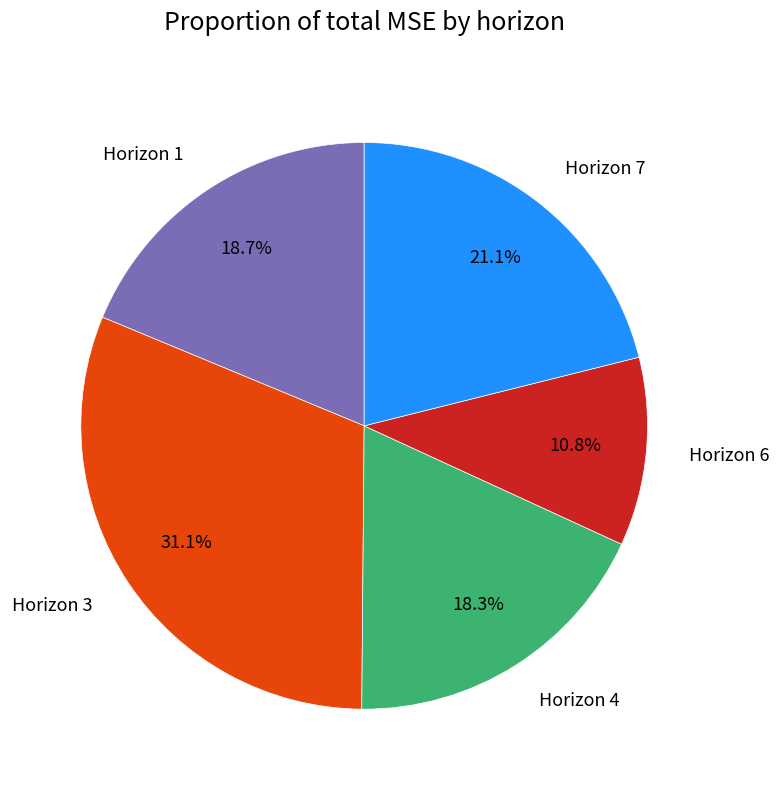

What is the total percentage of Horizon 3 and Horizon 4?

49.4%